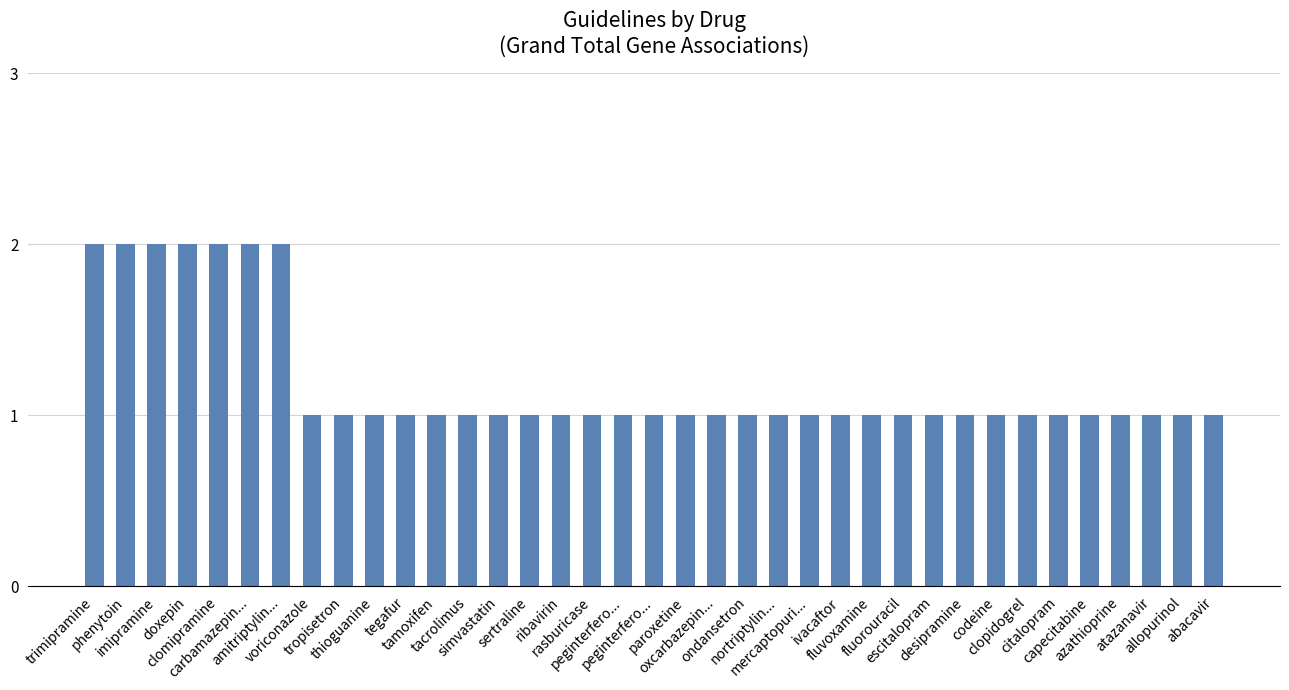

Is it true that the value at trimipramine is 2?

True